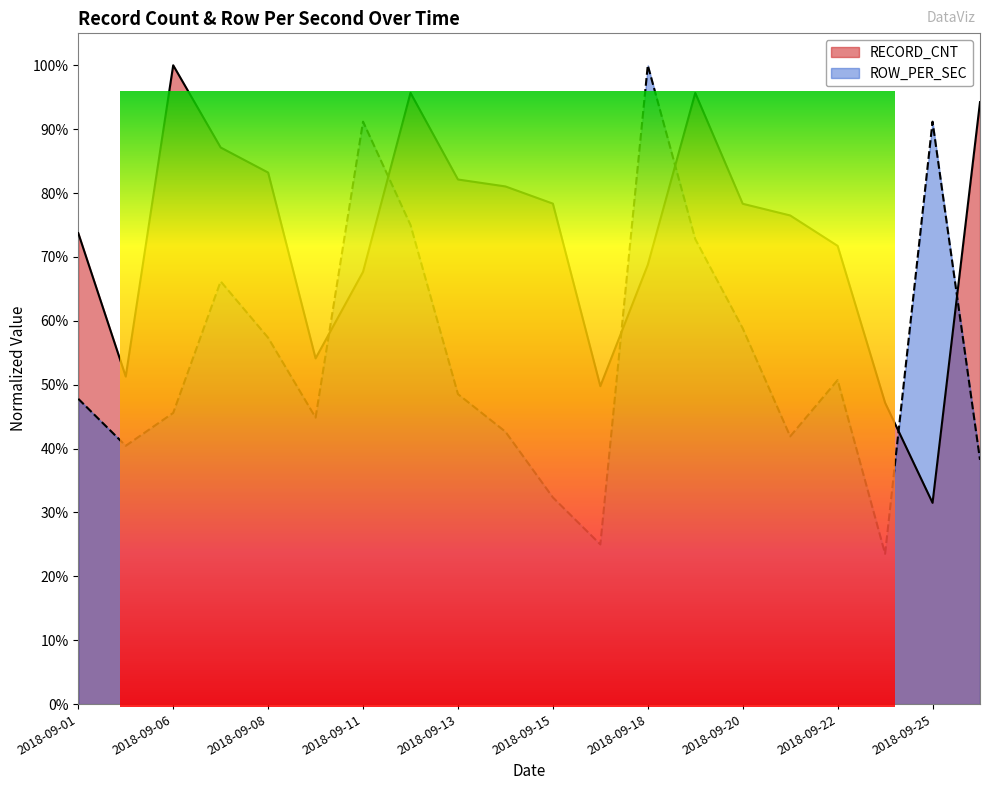

Read the RECORD_CNT value at 2018-09-08.

0.8